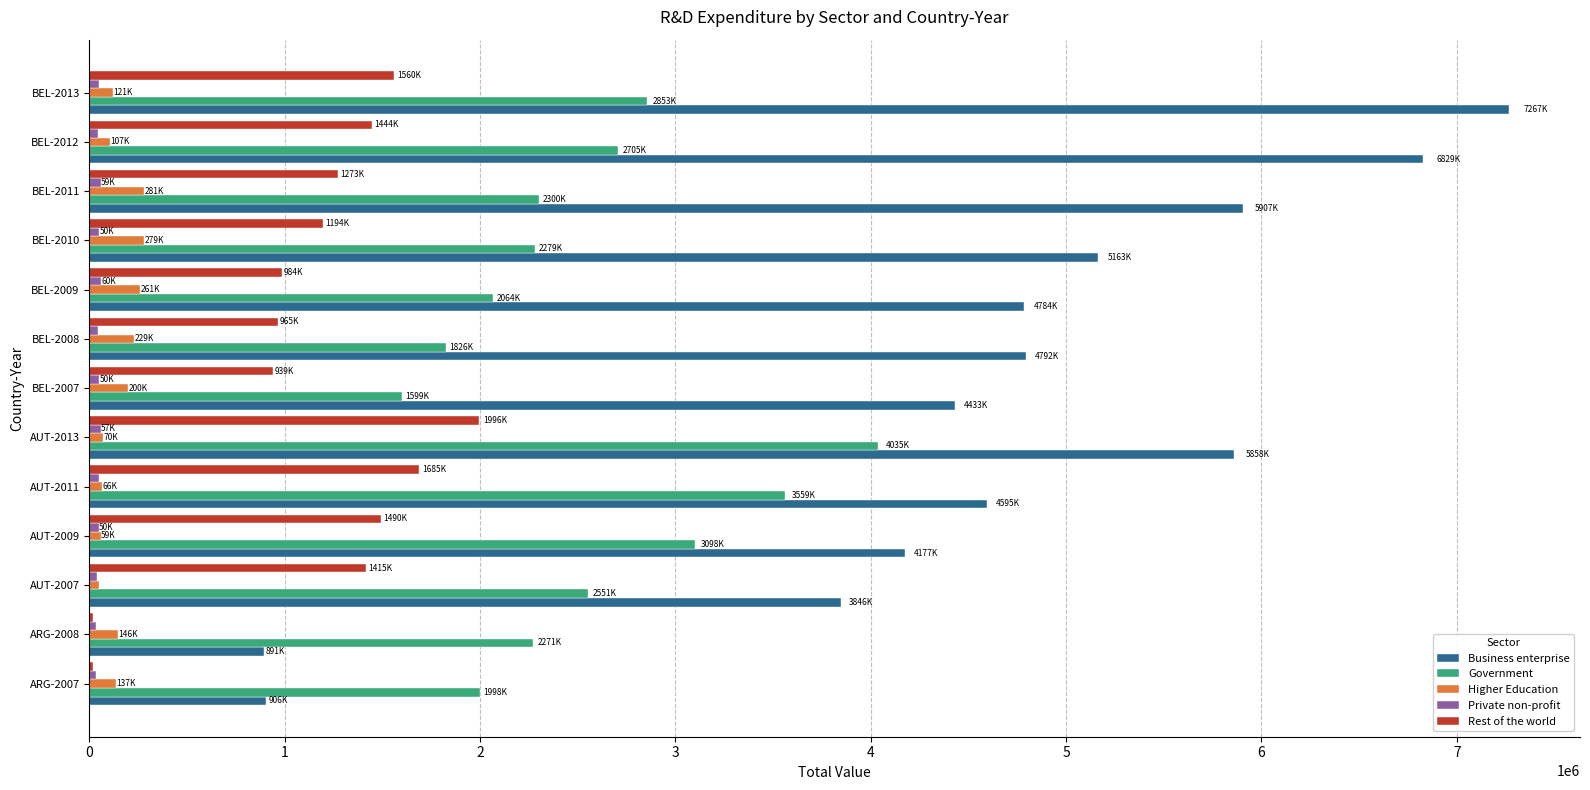

What is the sum of all Rest of the world values?

14990541.9